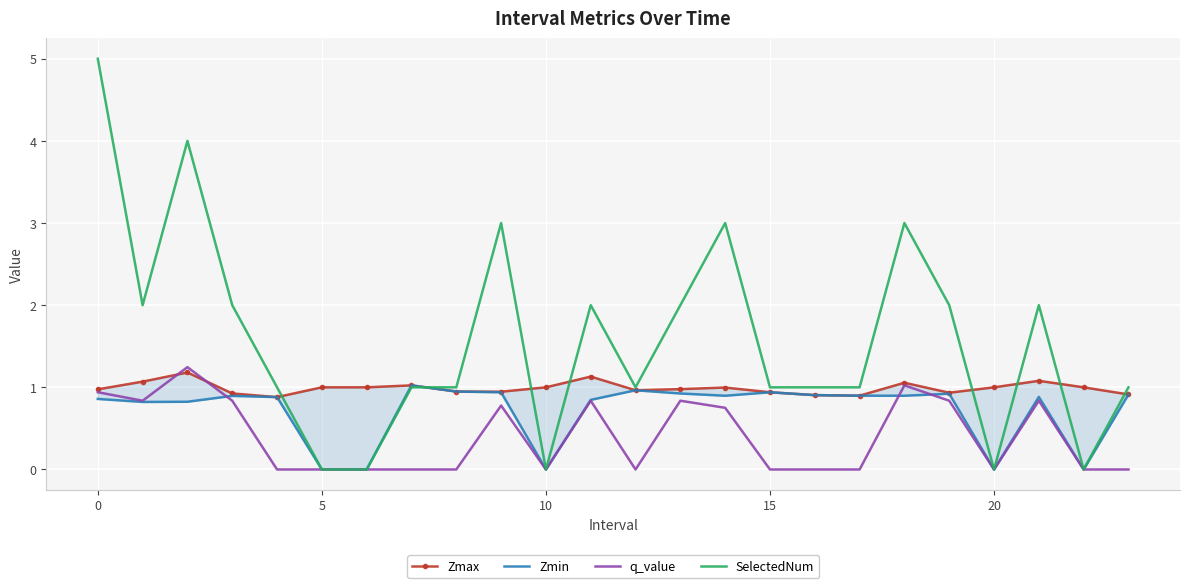

Is the value of Zmin at 9 greater than the value of Zmax at 9?

No